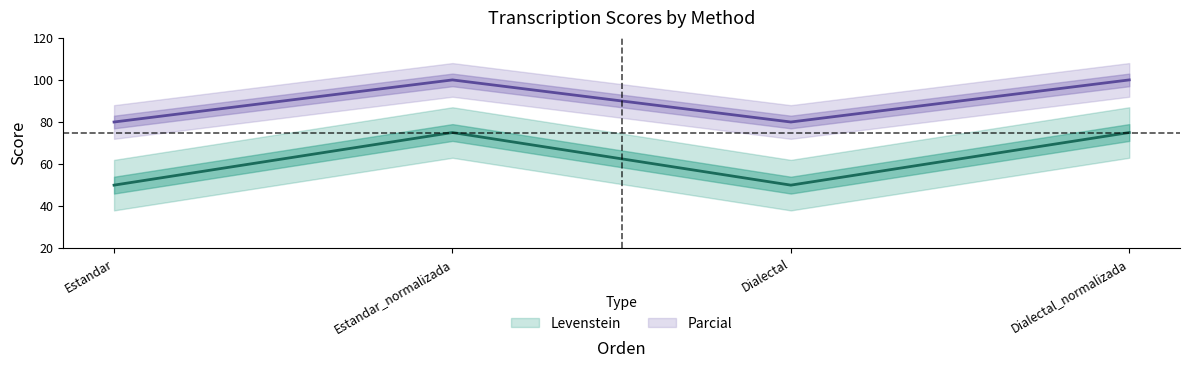

What position from the left is Dialectal?

3